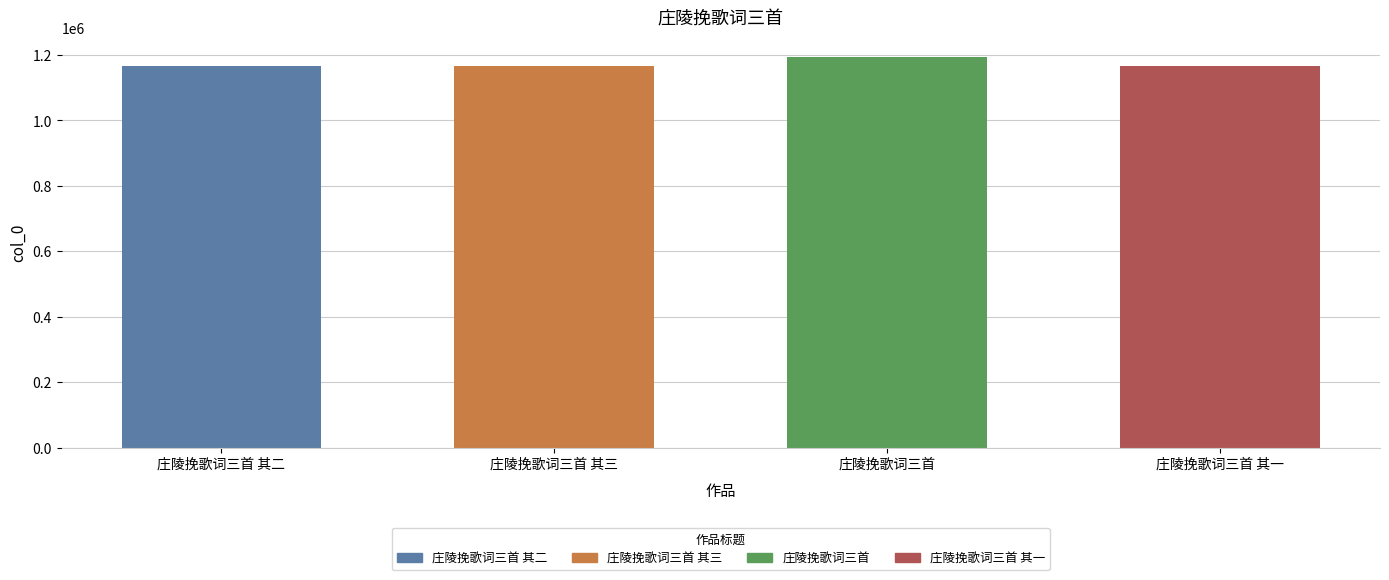

What is the sum of all values?

4694966